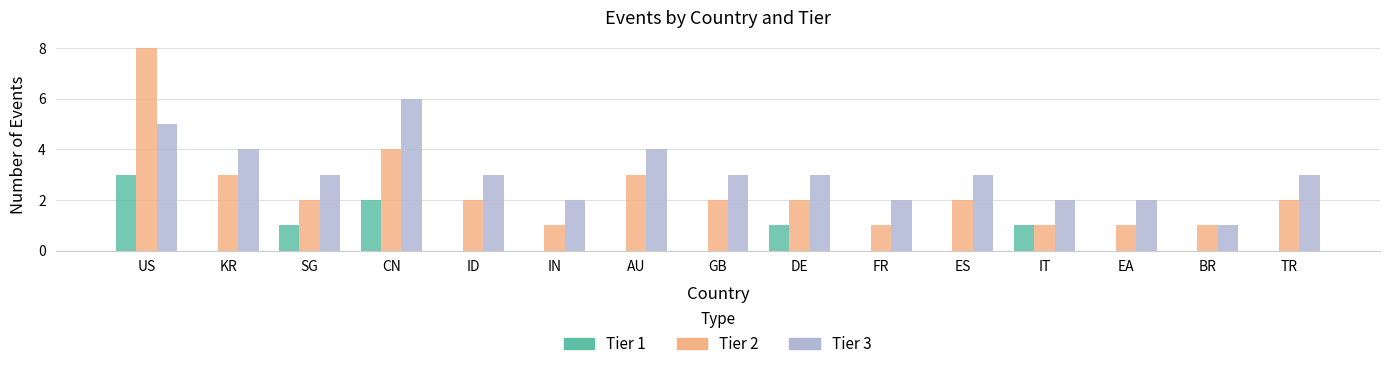

Which series has the largest total across all categories?

Tier 3